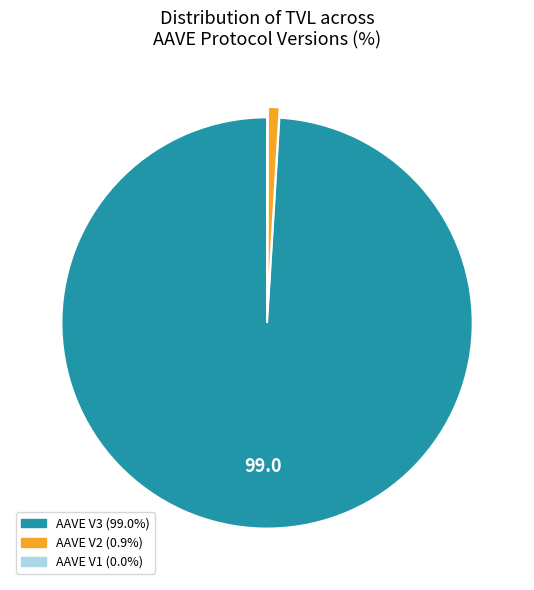

Is there any slice that represents more than half of the pie?

Yes